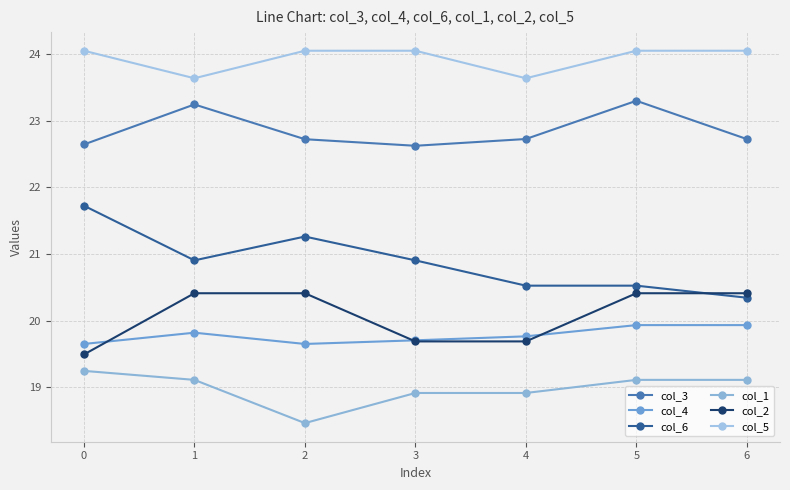

What is the difference between the maximum and second lowest values in the col_3 series?

0.7